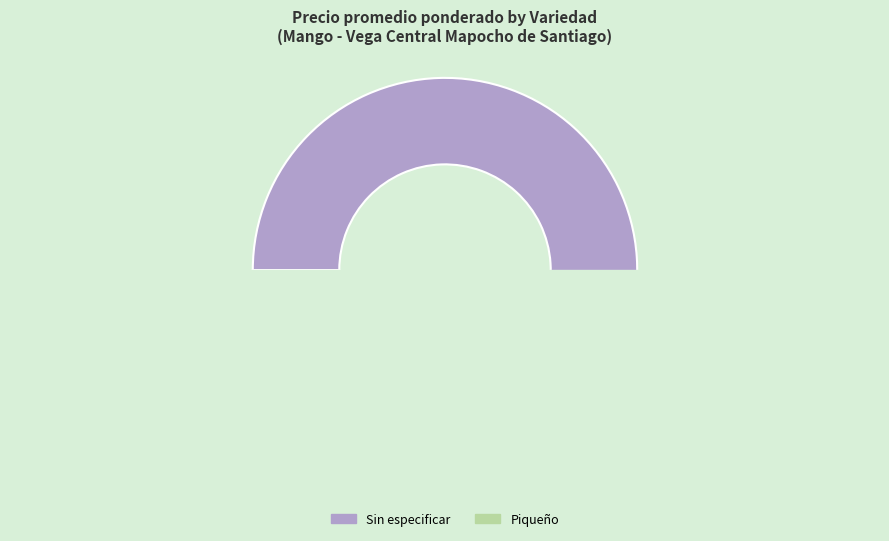

Is it true that 37 is 9% of the pie?

False